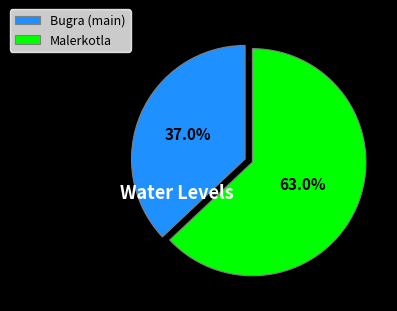

Rank the categories by value from lowest to highest.

Bugra (main), Malerkotla